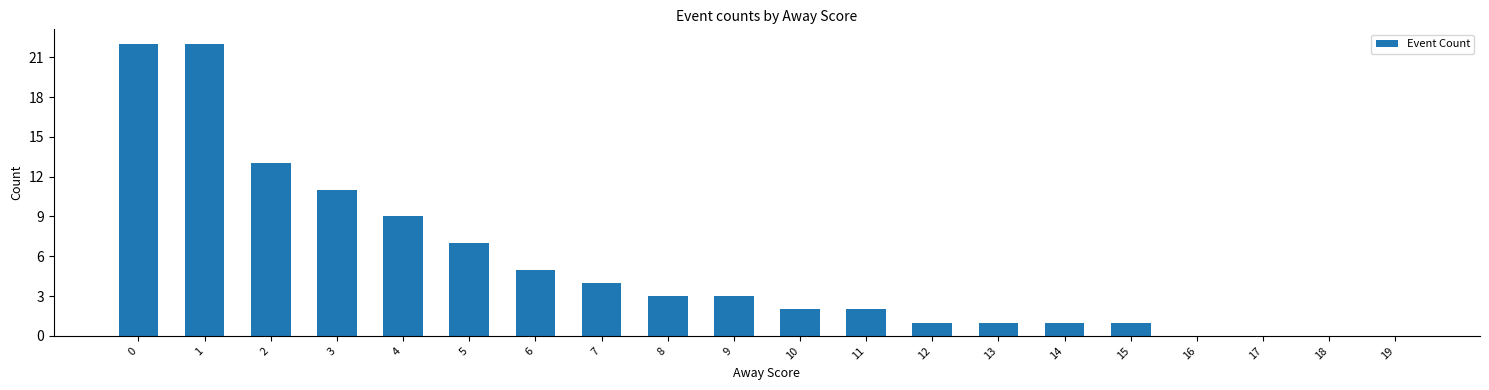

The value at 5 is 4. True or false?

False